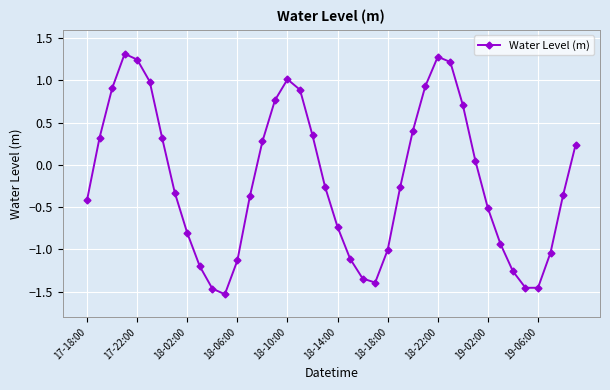

Count the number of values greater than 0.

18